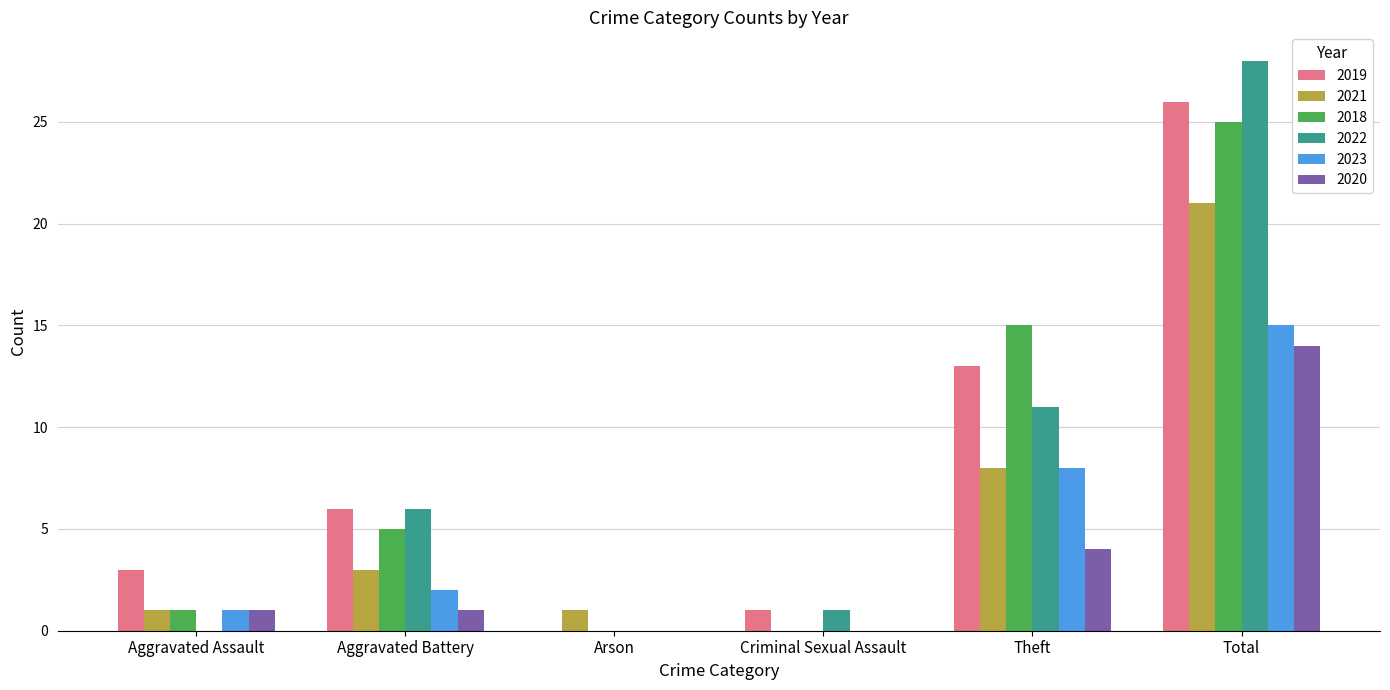

Reading left to right, what are all the values shown in this chart?

2019: 3	6	0	1	13	26
2021: 1	3	1	0	8	21
2018: 1	5	0	0	15	25
2022: 0	6	0	1	11	28
2023: 1	2	0	0	8	15
2020: 1	1	0	0	4	14